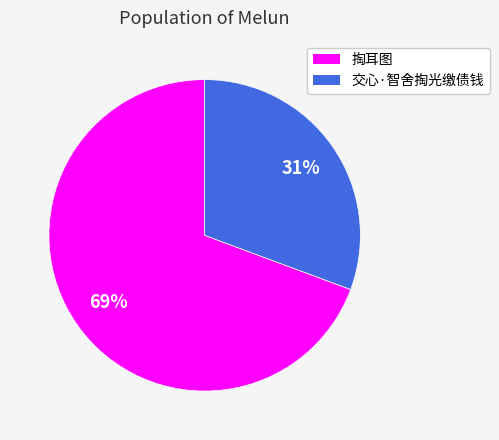

Is it true that 交心·智舍掏光缴债钱 is 17% of the pie?

False